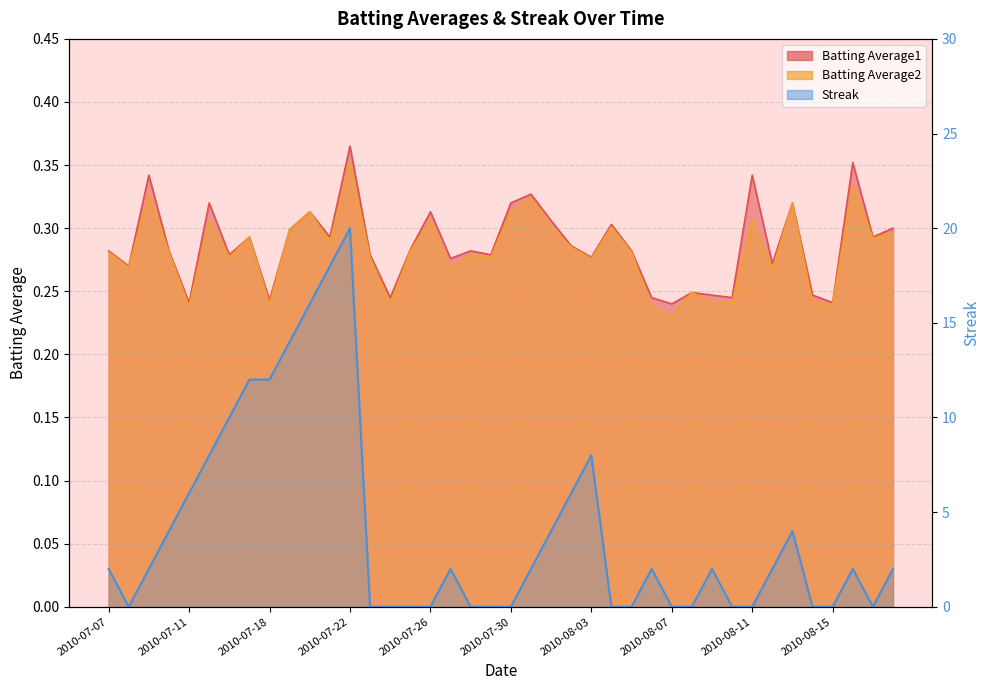

In Streak, how many points are lower than both neighbors (excluding endpoints)?

2